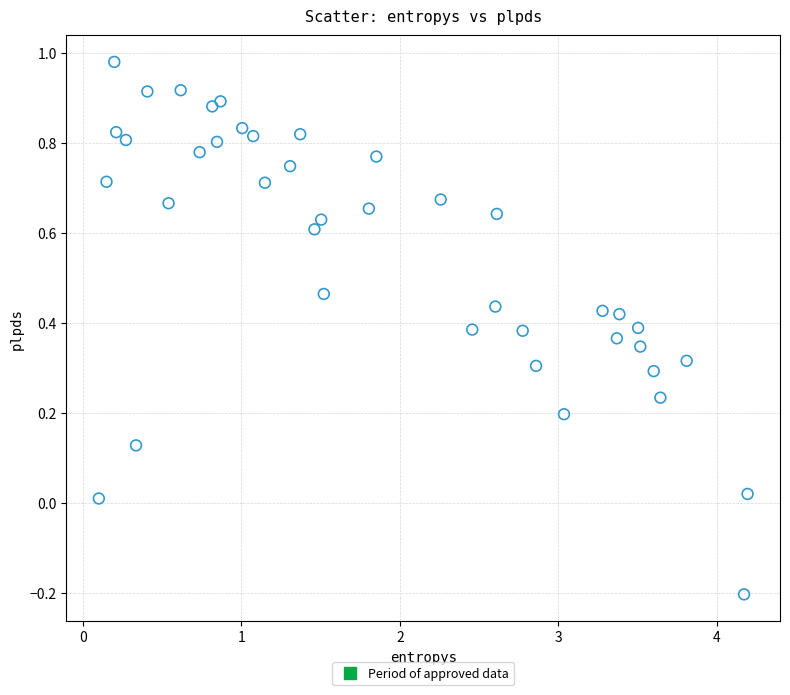

What is the range of Y values (max minus min)?

1.2